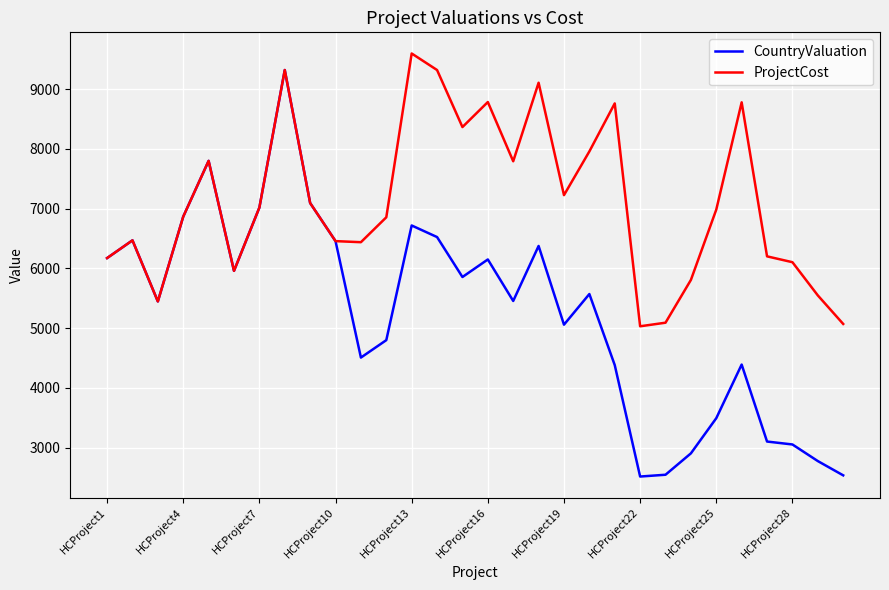

Which series has the largest range (max minus min)?

CountryValuation